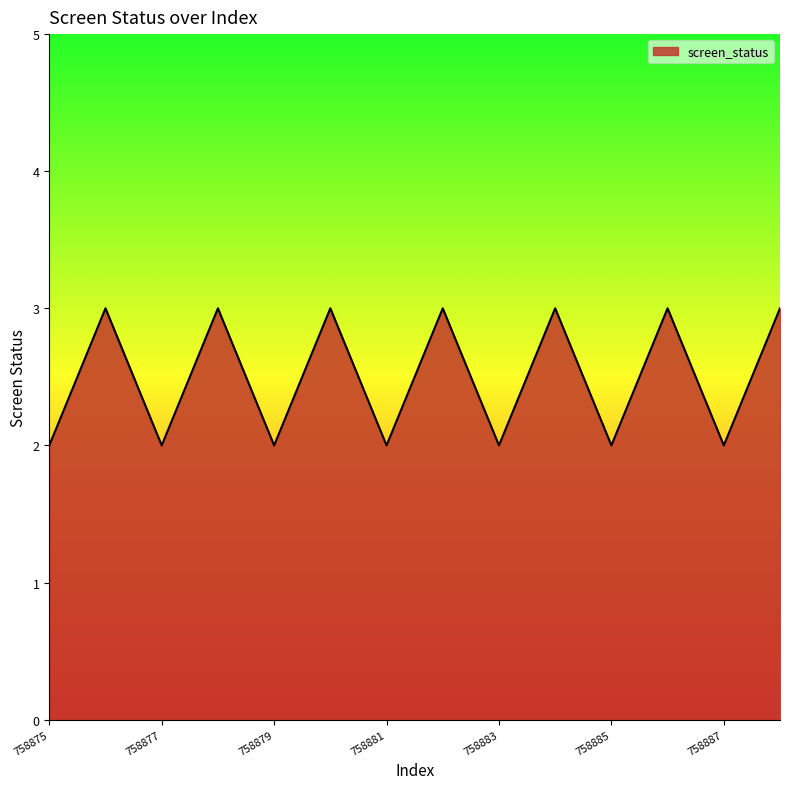

Does the chart have visible grid lines?

No